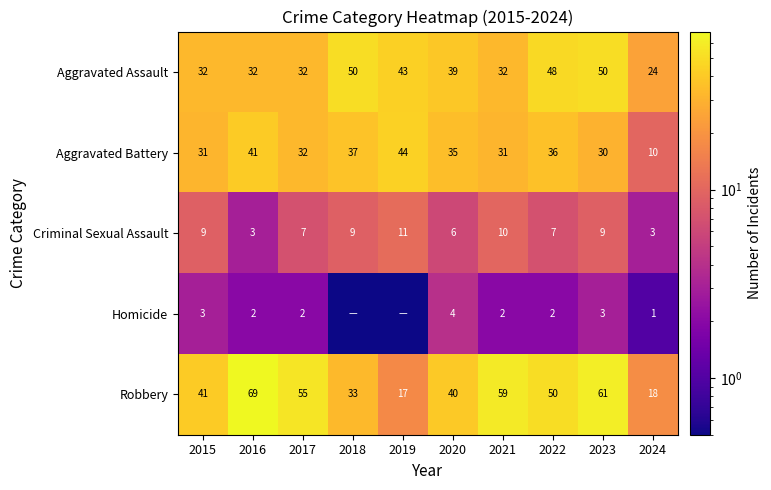

What is the highest value of the Aggravated Assault series?

50.0